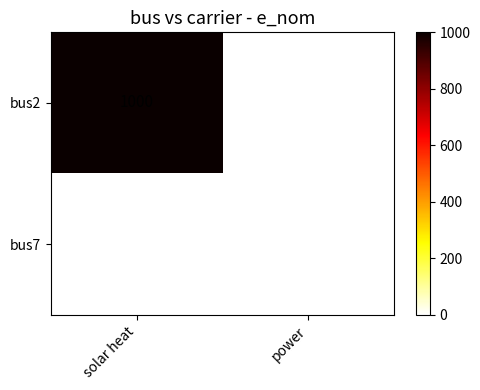

Reading left to right, transcribe all the data shown in this chart.

bus2: solar heat=1000	power=0
bus7: solar heat=0	power=0